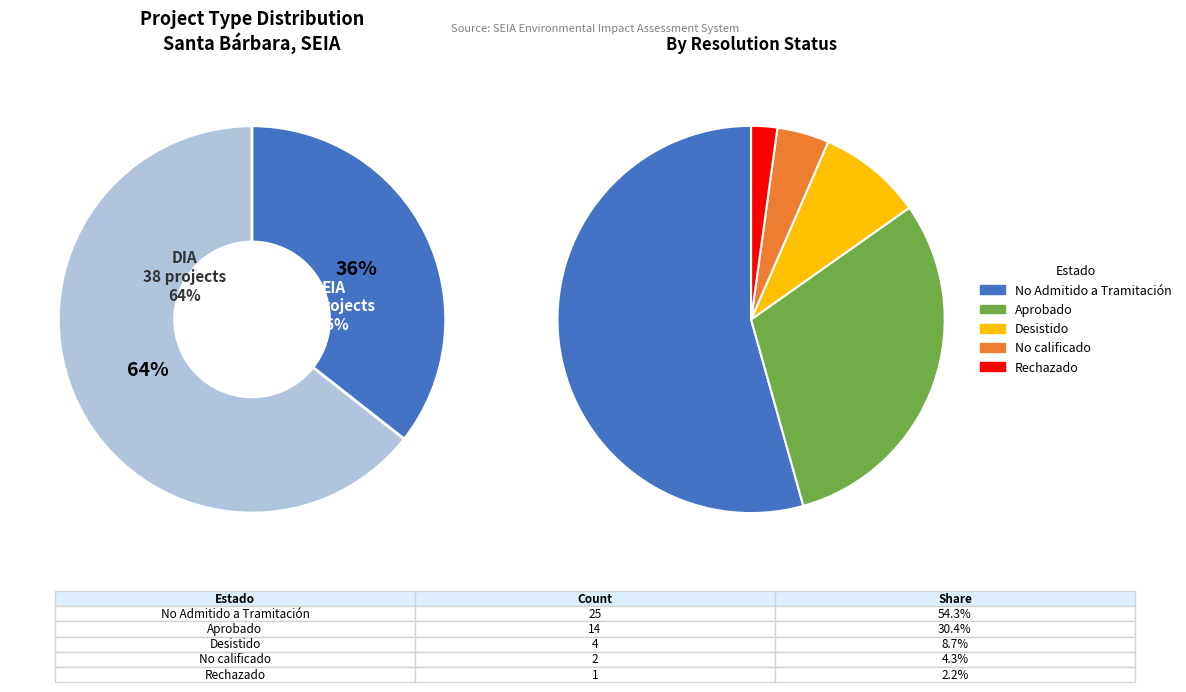

To the nearest percent, what portion does DIA represent?

64%